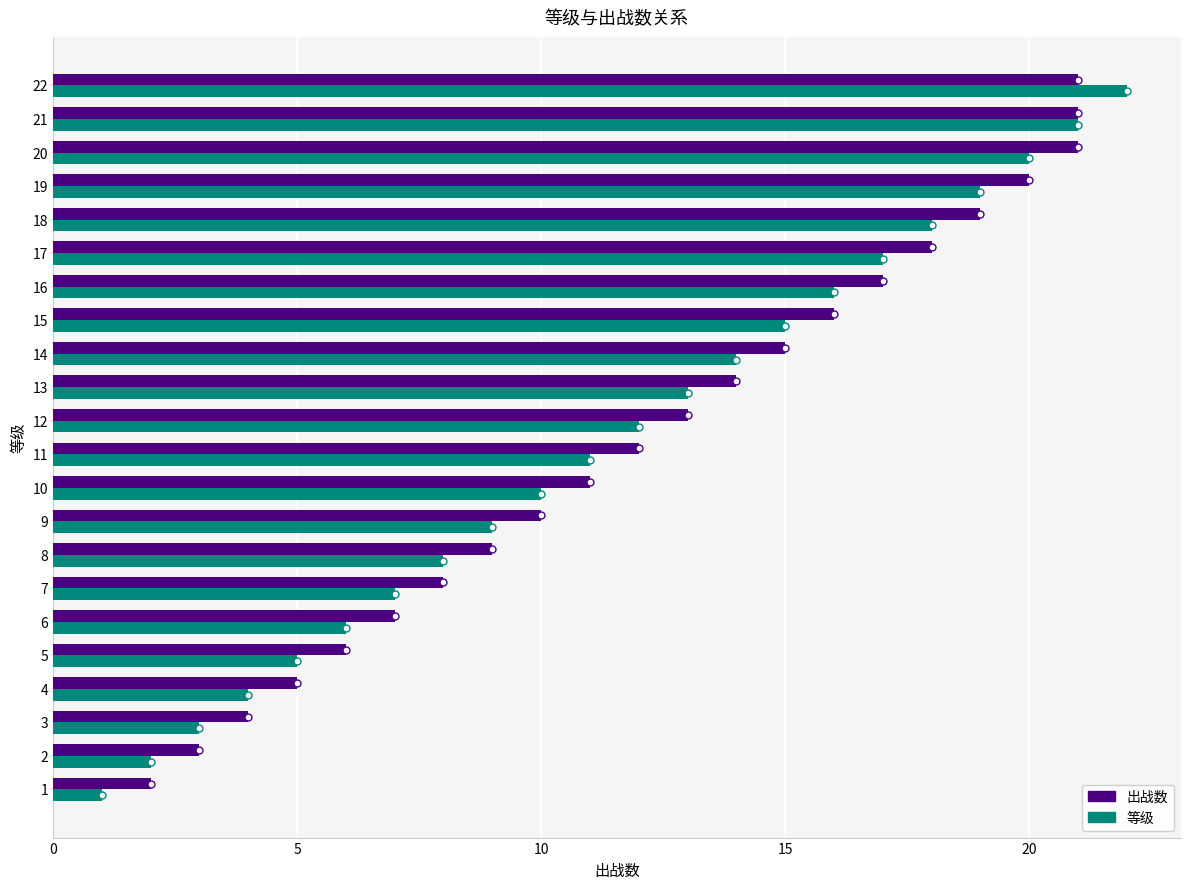

At which label is 出战数 closest to 11?

10